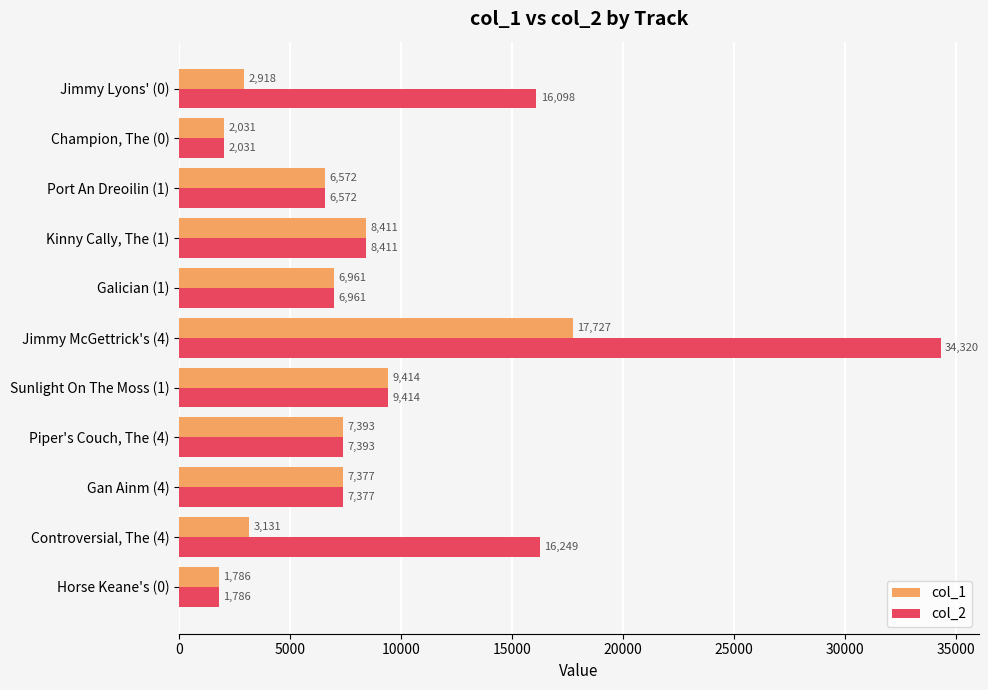

True or false: col_1 has a value of 10048 at Piper's Couch, The (4).

False